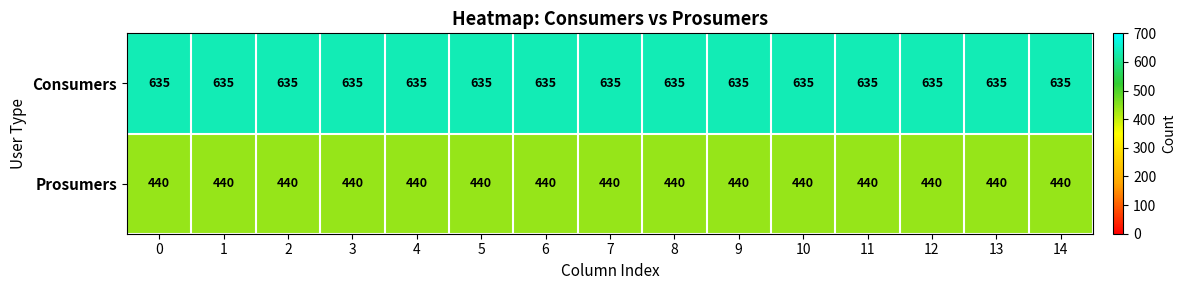

Which series has the largest total across all categories?

Consumers